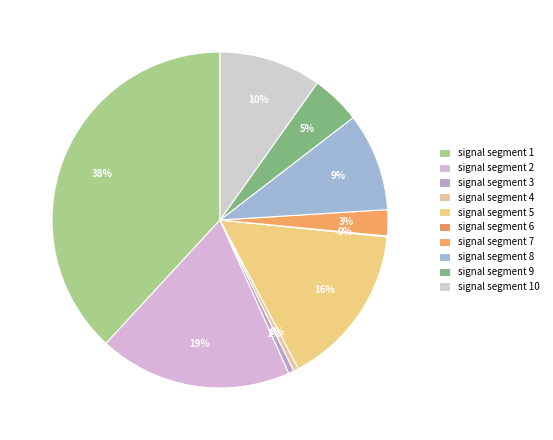

To the nearest percent, what is the difference between the signal segment 5 and signal segment 10 slice percentages?

6%